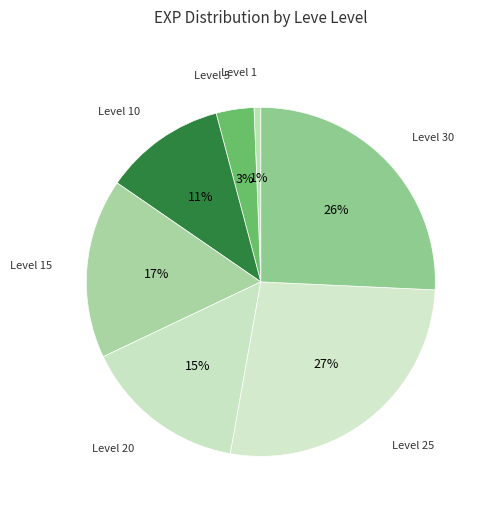

How many segments does this pie chart have?

7